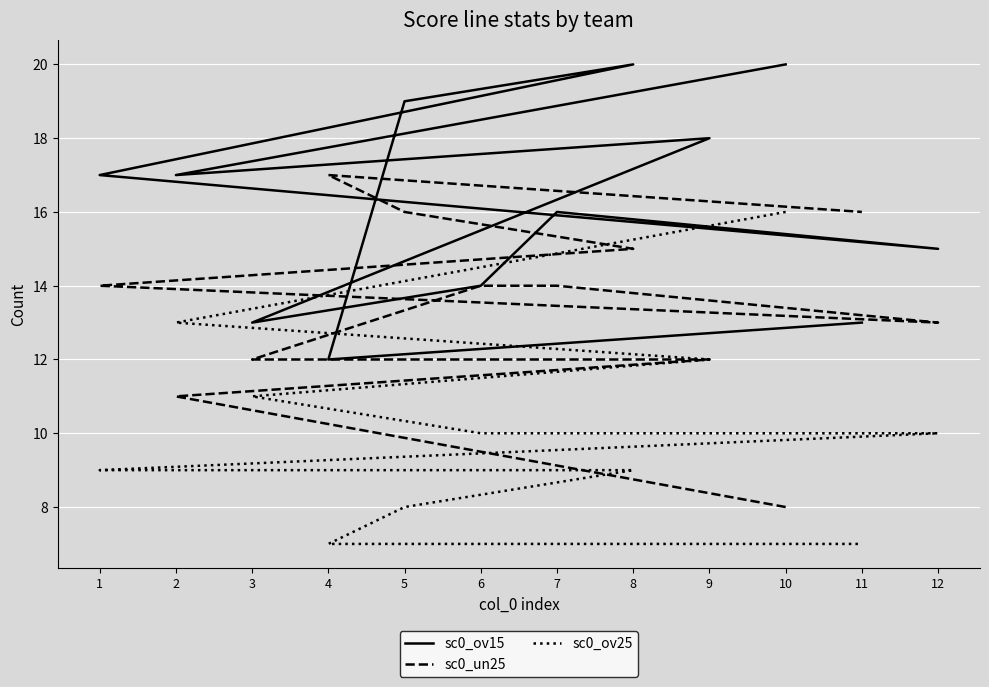

Rank the categories by sc0_ov25 value from highest to lowest.

10, 2, 9, 3, 6, 7, 12, 1, 8, 5, 4, 11